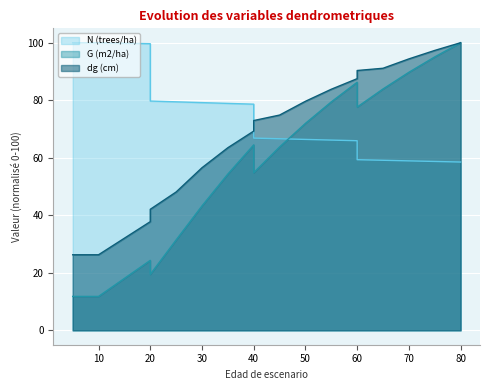

Which series changed the most between 25 and 70?

G (m2/ha)